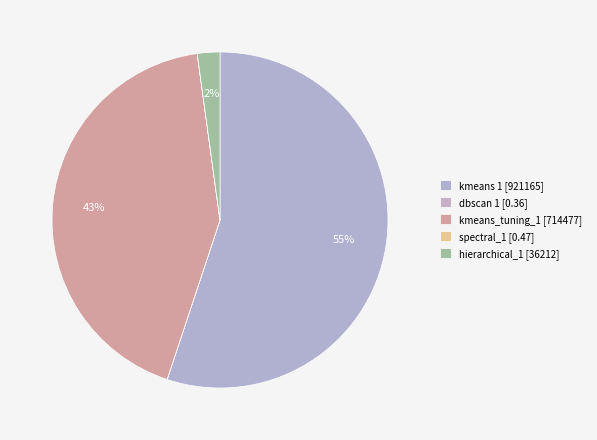

To the nearest percent, what is the combined percentage of kmeans_tuning_1 and kmeans 1?

98%